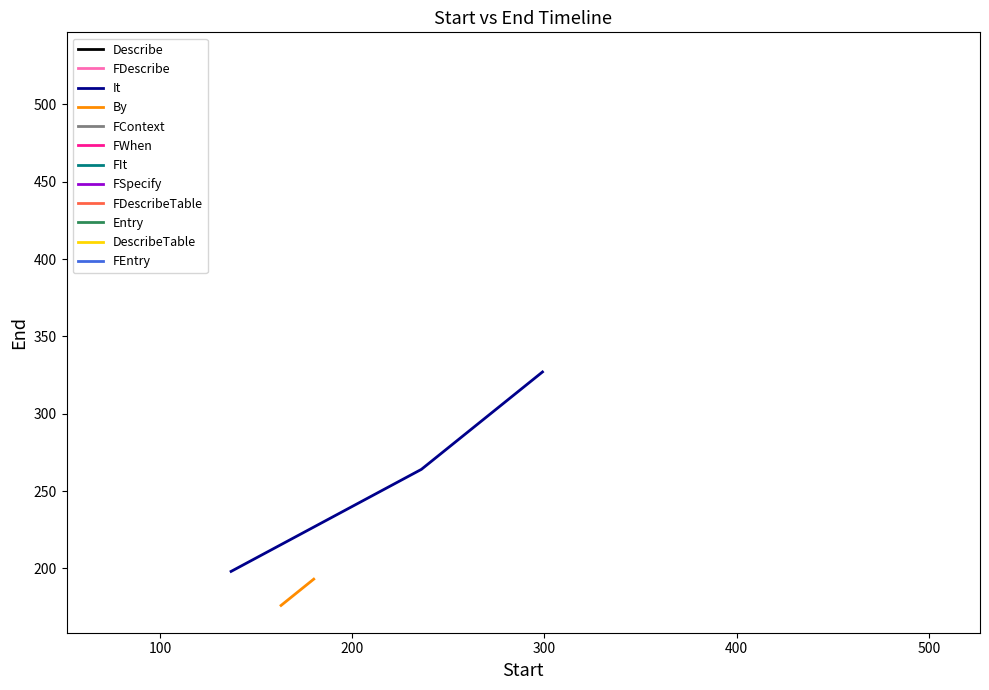

What is the difference between the maximum and minimum values?

353